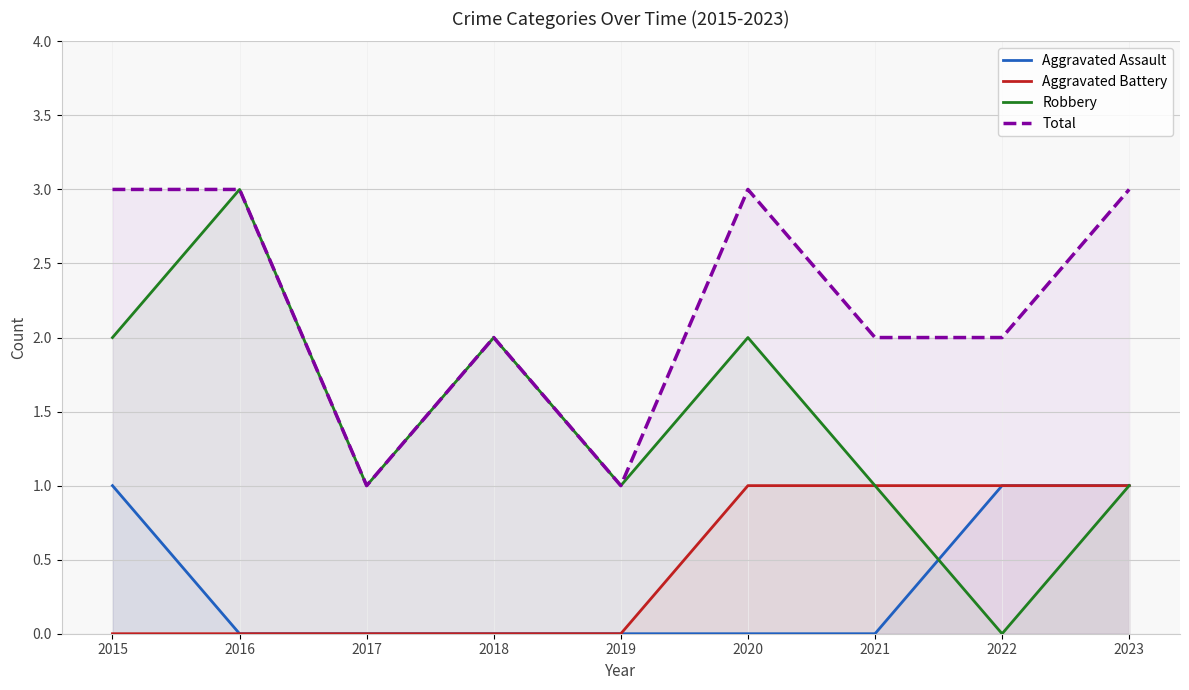

Reading left to right, extract all data points from this chart.

Aggravated Assault: 2015=1	2016=0	2017=0	2018=0	2019=0	2020=0	2021=0	2022=1	2023=1
Aggravated Battery: 2015=0	2016=0	2017=0	2018=0	2019=0	2020=1	2021=1	2022=1	2023=1
Robbery: 2015=2	2016=3	2017=1	2018=2	2019=1	2020=2	2021=1	2022=0	2023=1
Total: 2015=3	2016=3	2017=1	2018=2	2019=1	2020=3	2021=2	2022=2	2023=3